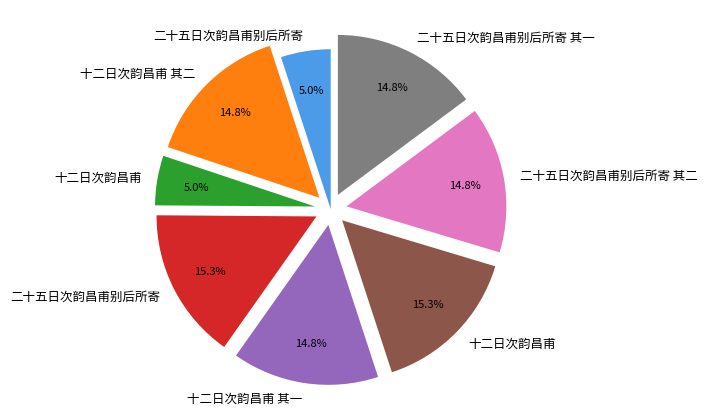

Is there any slice that represents more than half of the pie?

No